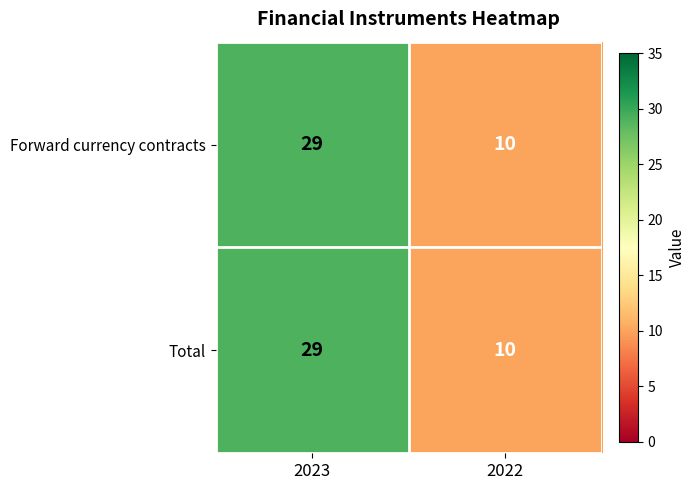

How many data points does each series have?

2